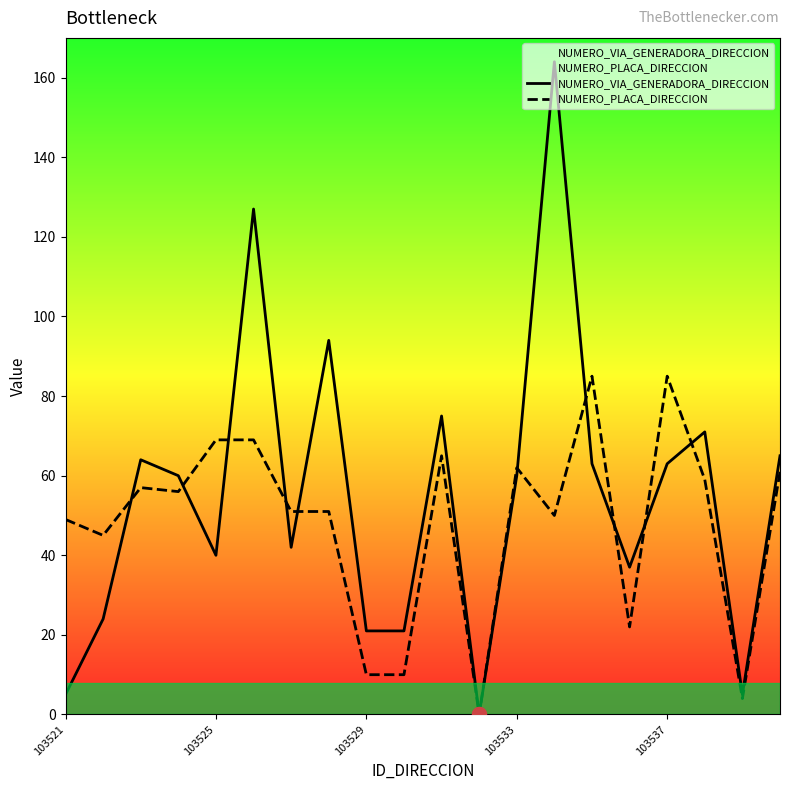

What position from the right is 7?

13